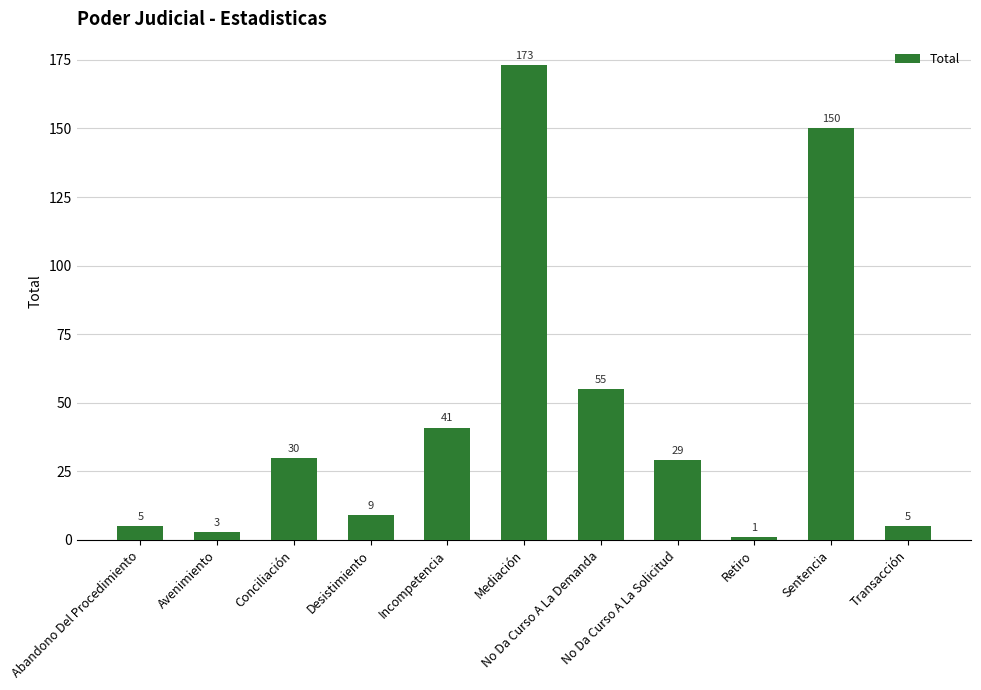

Which category has the lowest value across all series?

Retiro